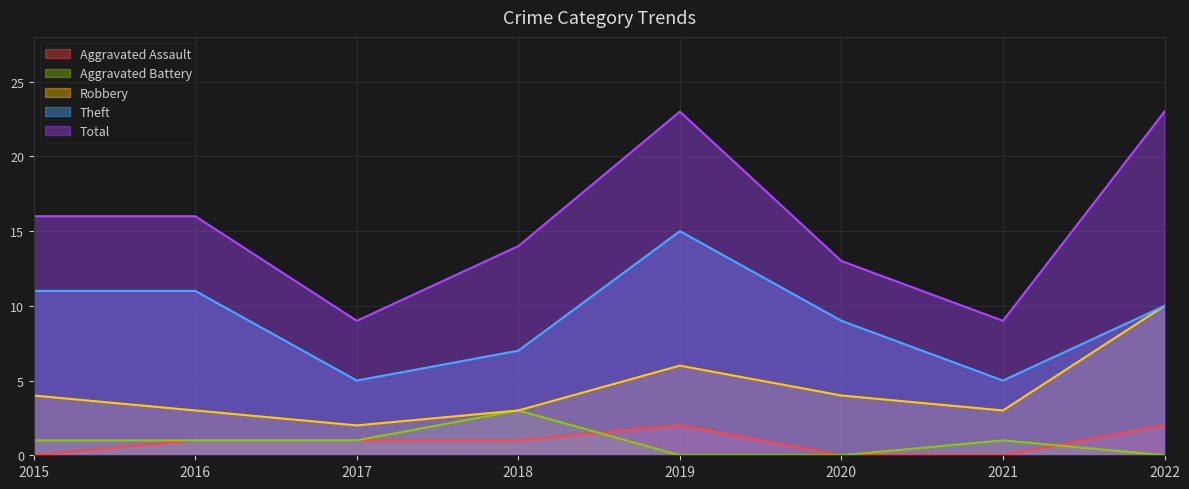

True or false: Aggravated Battery and Total intersect in this chart.

False